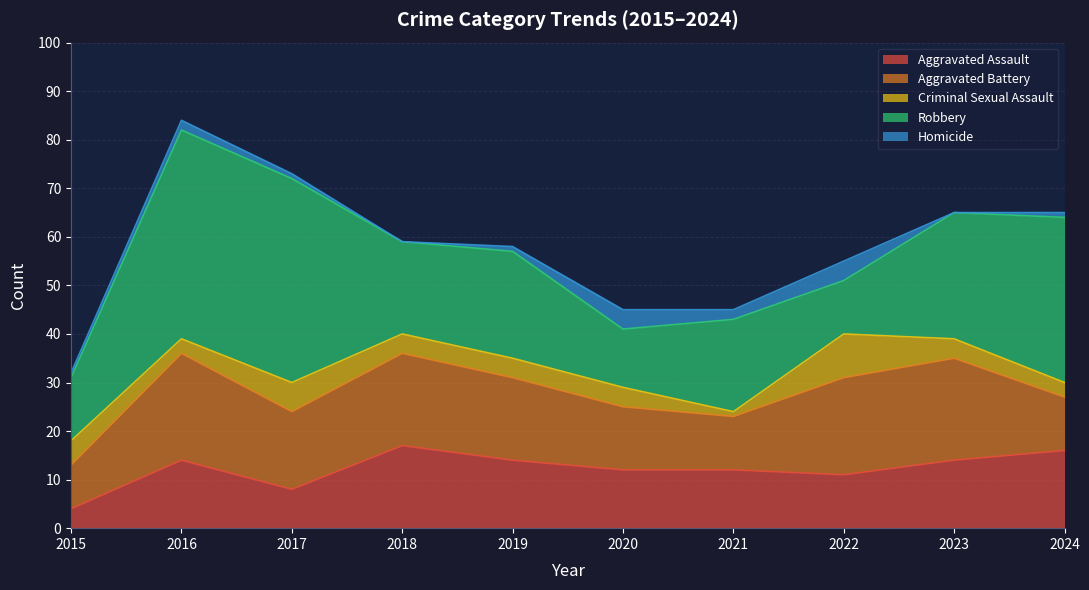

Rank the series at 2018 from lowest to highest value.

Homicide, Criminal Sexual Assault, Aggravated Assault, Aggravated Battery, Robbery